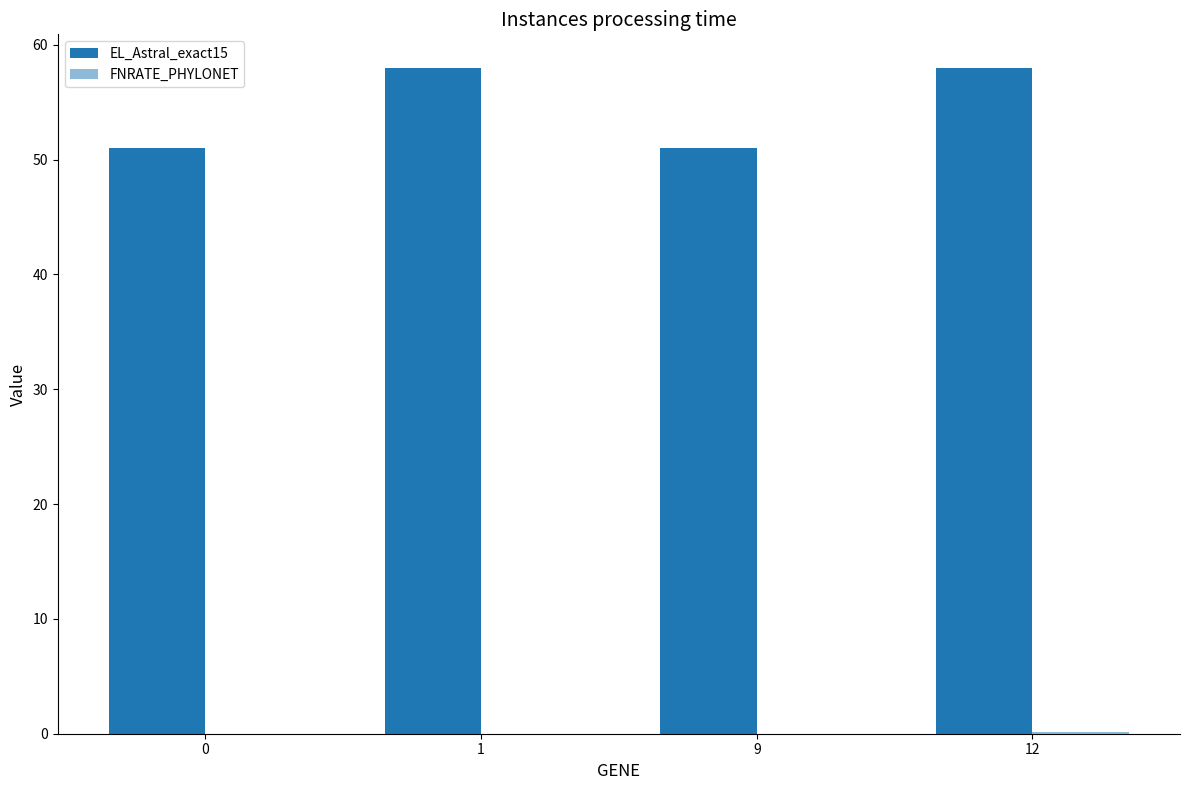

The EL_Astral_exact15 series shows 51.0 at 0. True or false?

True